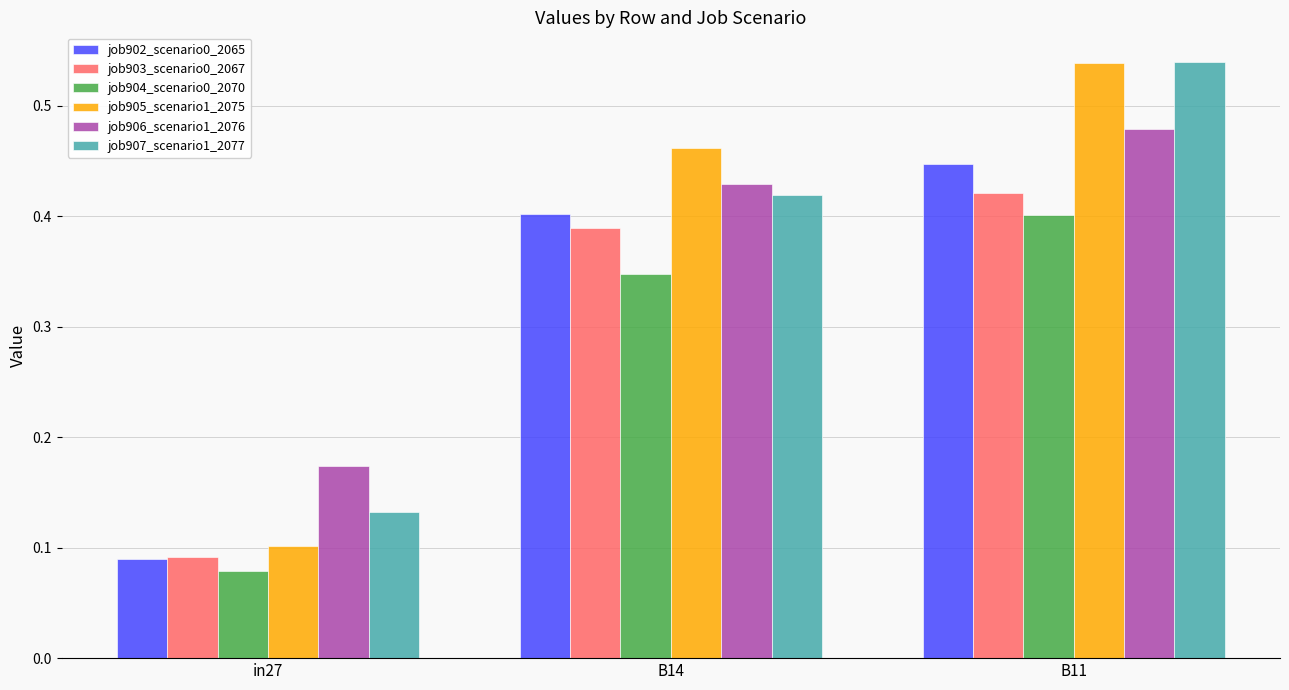

Count the job905_scenario1_2075 values in the range 0 to 1.

3